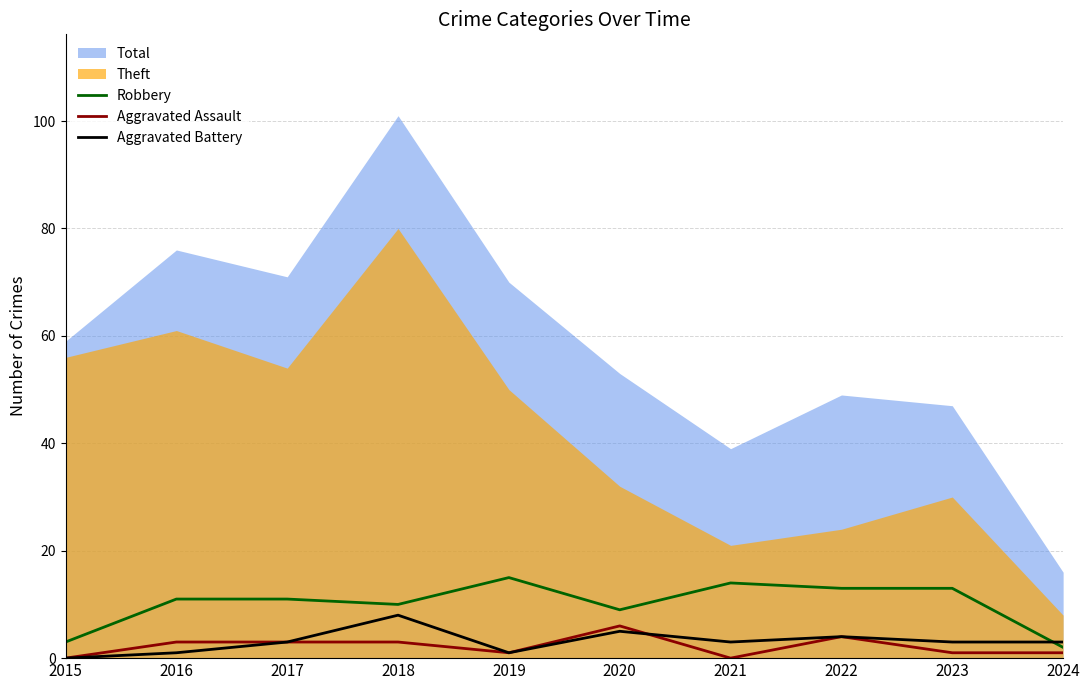

True or false: Robbery has a value of 9 at 2020.

True